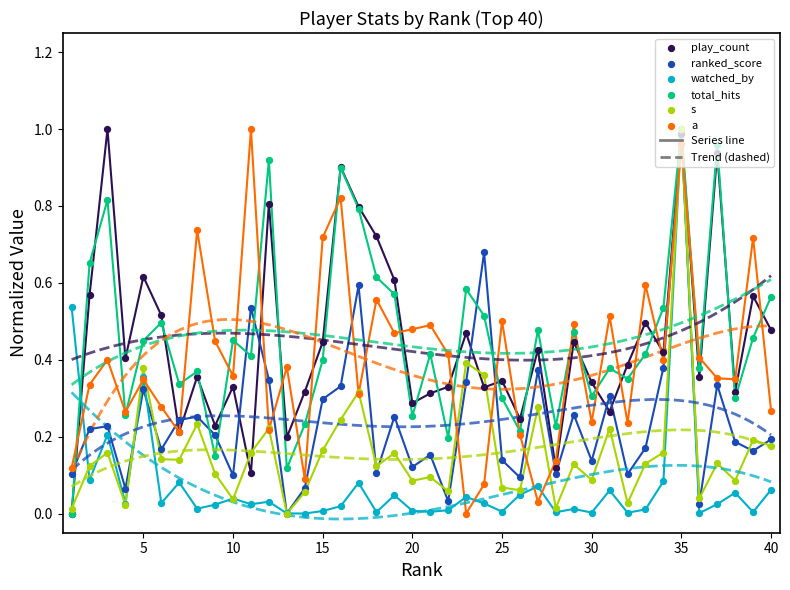

Is the value of s at 17 greater than the value of a at 31?

No